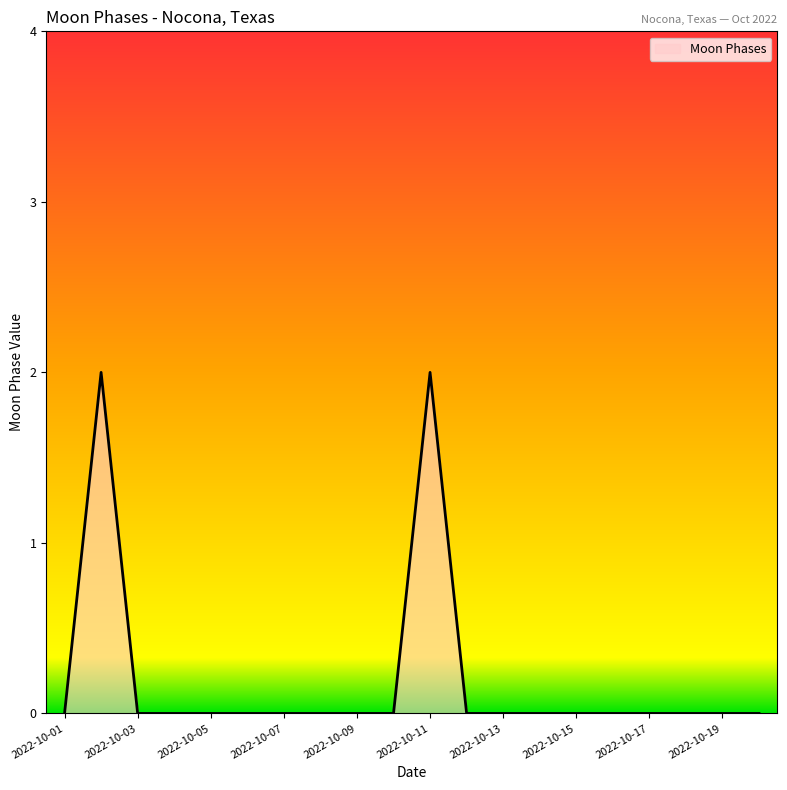

How many lines are shown in the chart?

1